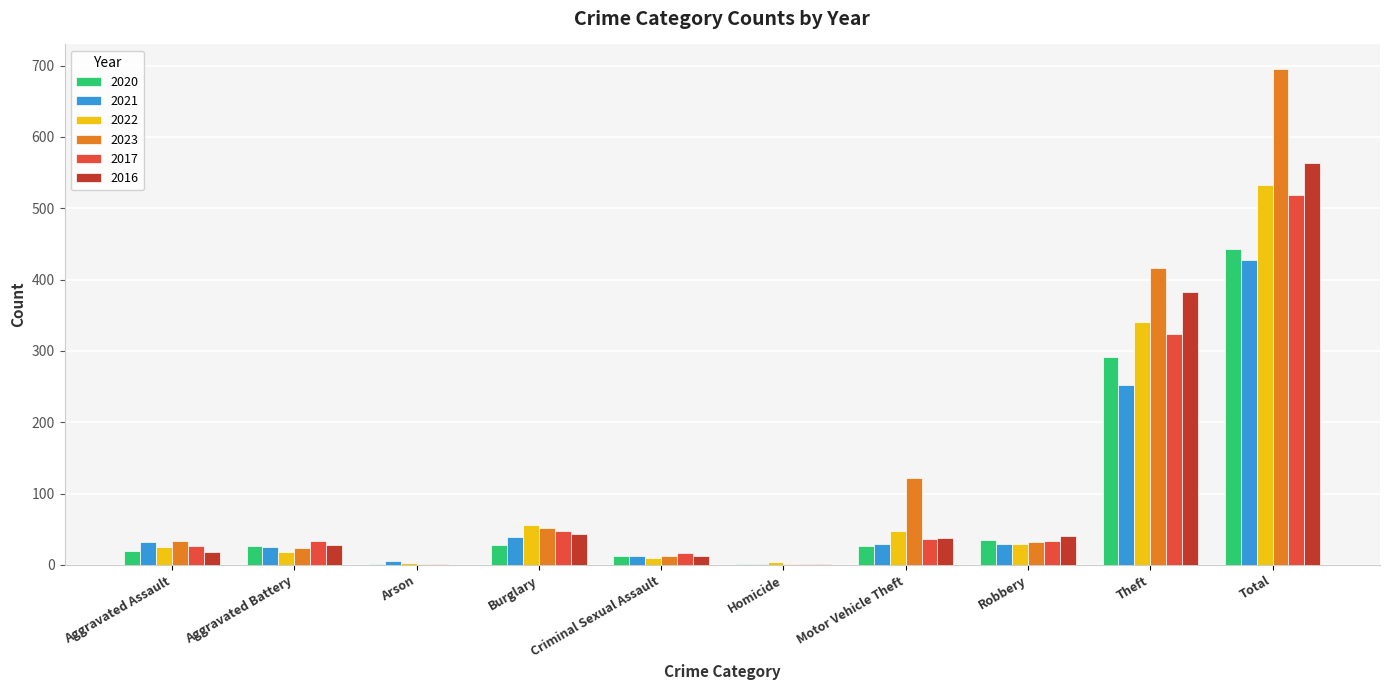

True or false: 2022 has a value of 56 at Burglary.

True